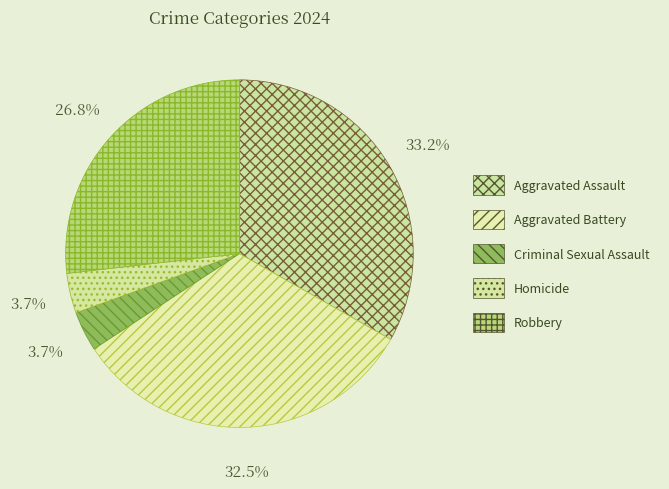

What is the largest slice in the pie chart?

Aggravated Assault